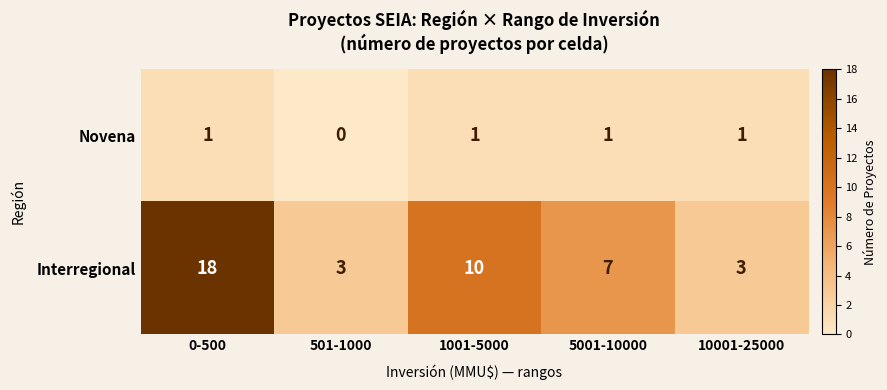

The Interregional series shows 5 at 501-1000. True or false?

False